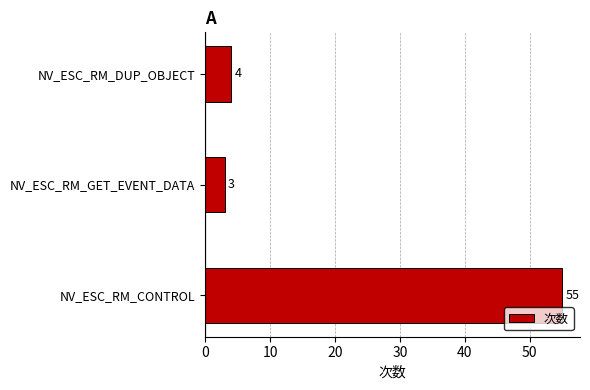

How many values are below 4?

1